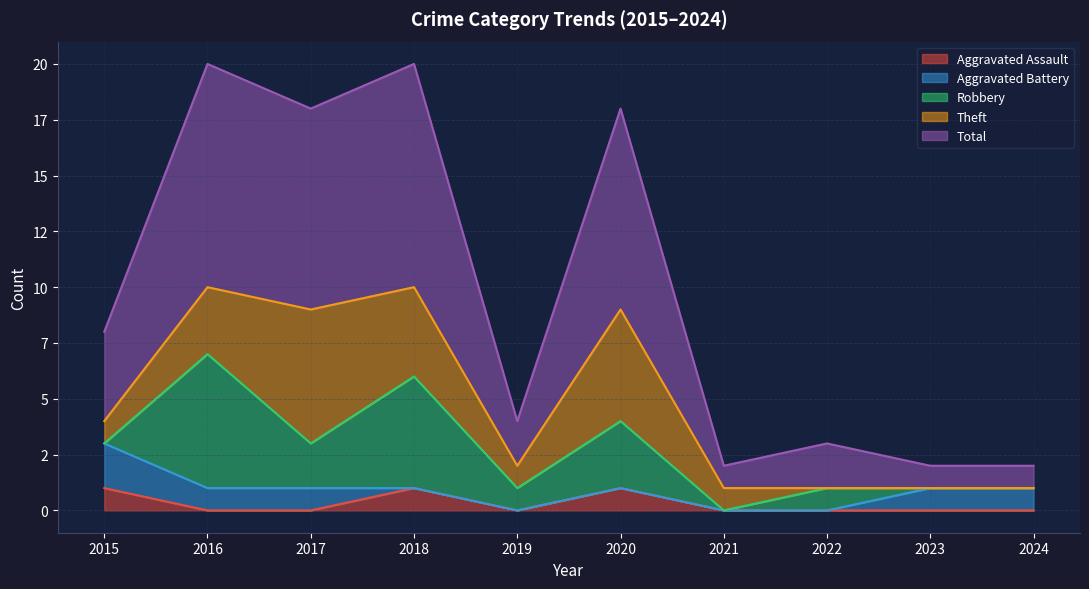

What is the difference between the maximum and minimum values in the Theft series?

6